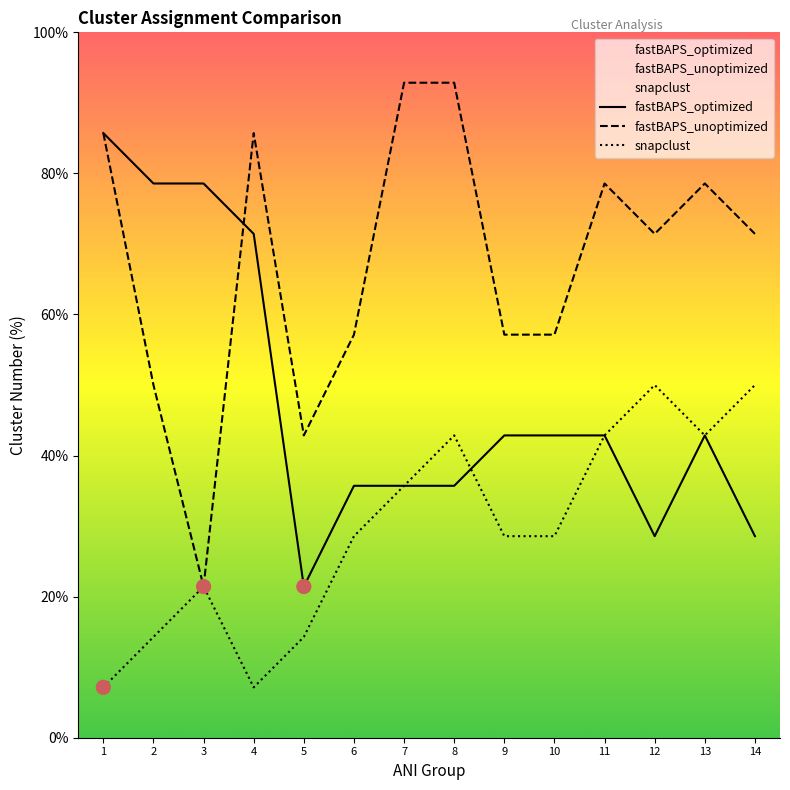

What is the total value across all series at 5?

78.6